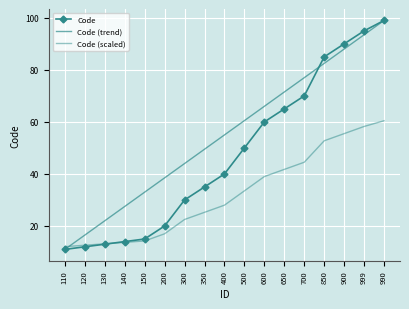

Is this an area chart (filled region under the line)?

No